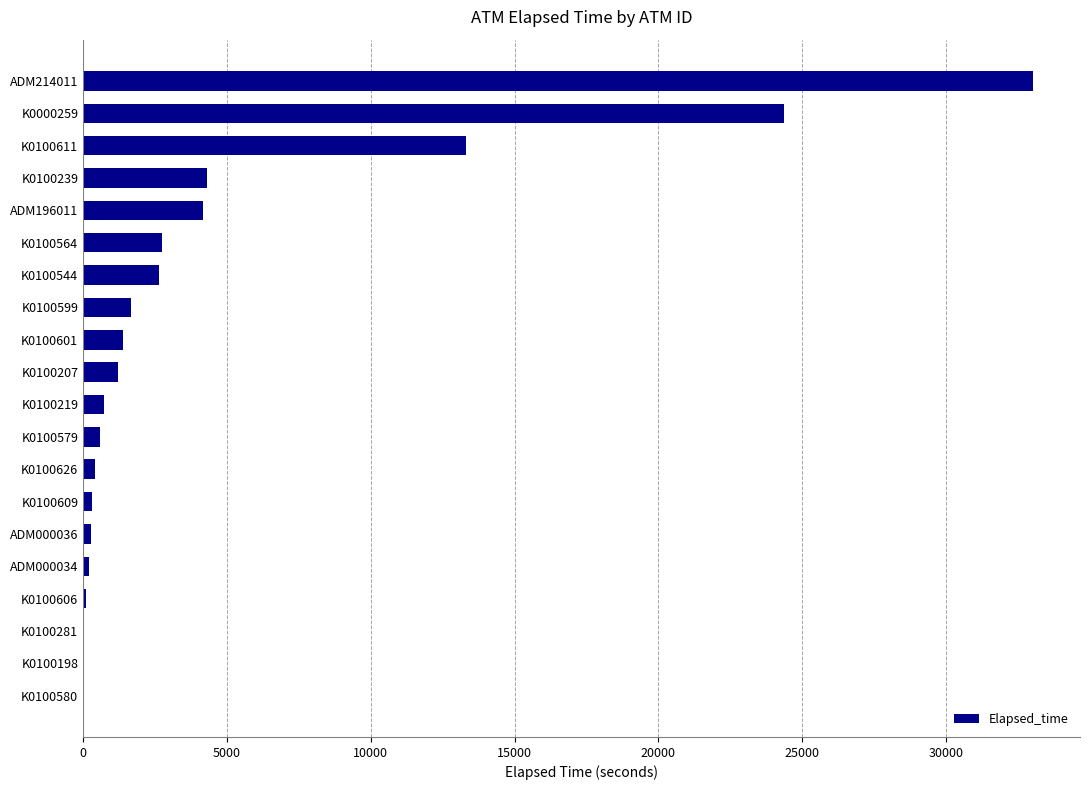

What is the change in value from K0100564 to ADM214011?

+30285